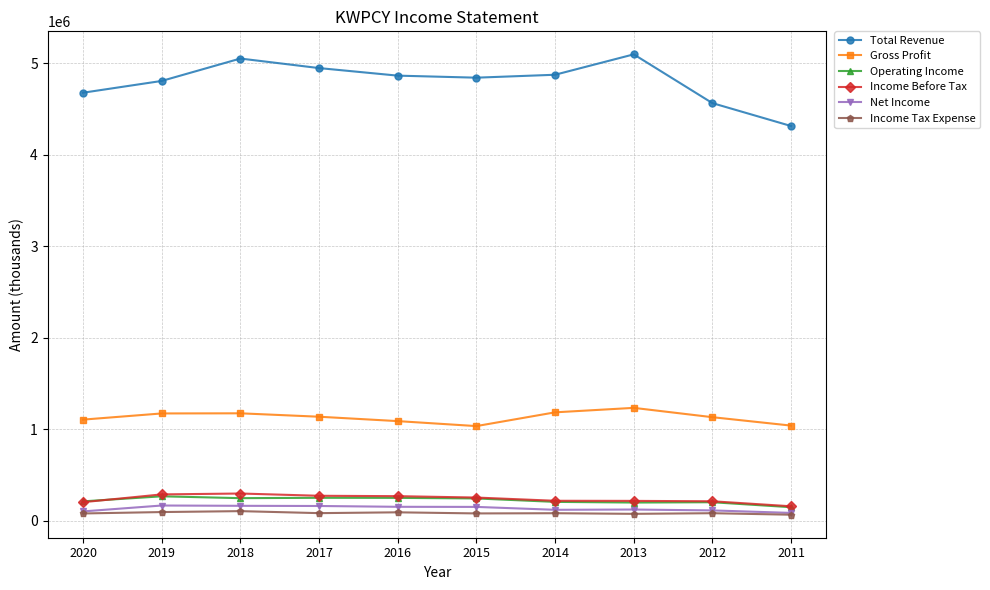

True or false: Gross Profit and Operating Income intersect in this chart.

False